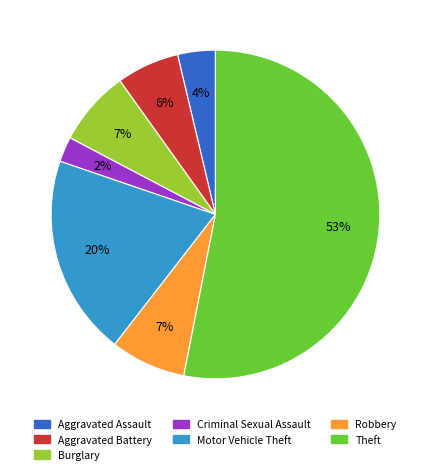

Does Robbery represent more than half of the total?

No